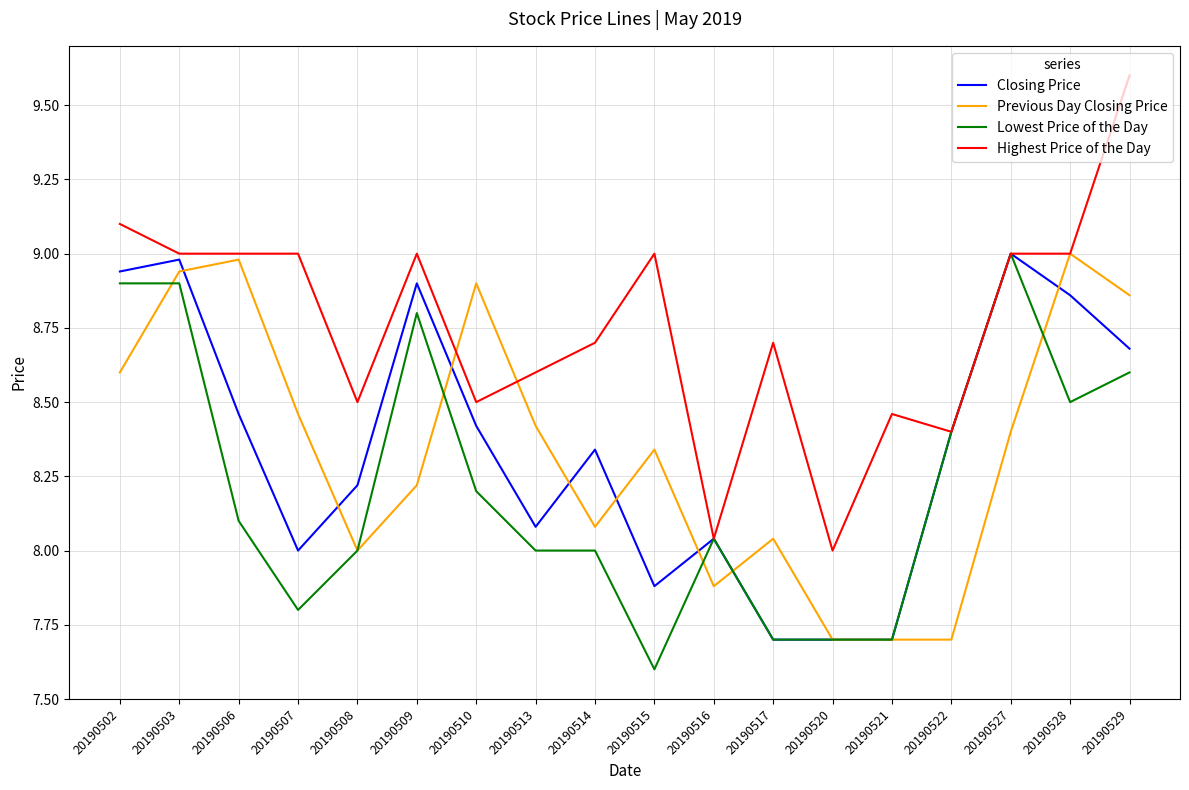

What are all the series names shown in the legend?

Closing Price, Previous Day Closing Price, Lowest Price of the Day, Highest Price of the Day